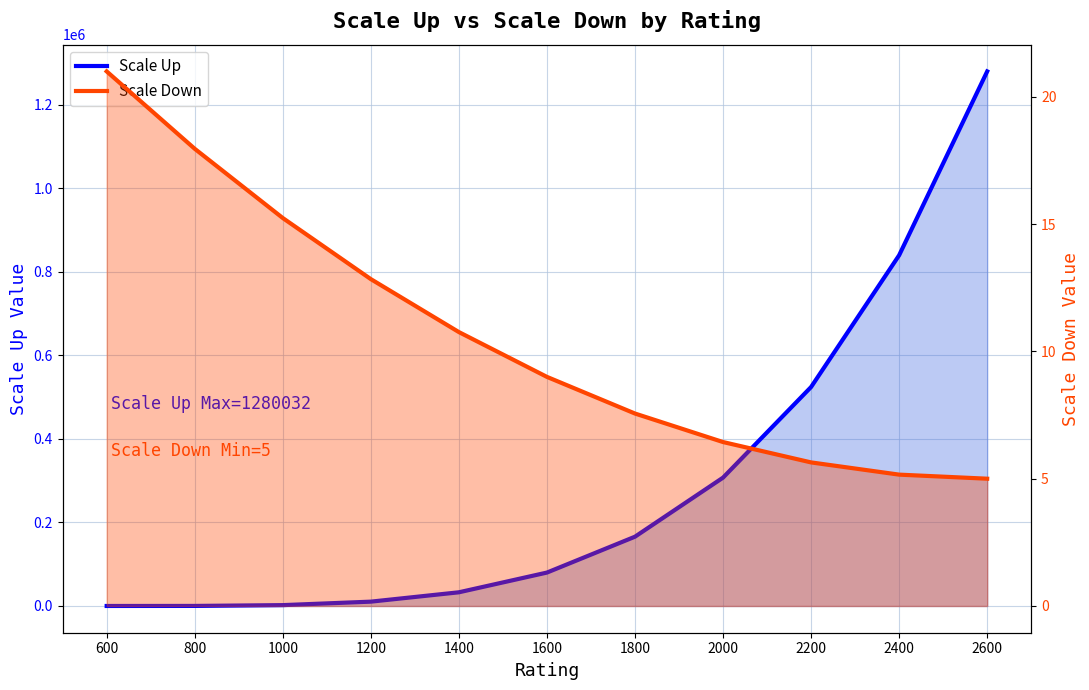

What is the highest value of the Scale Down line series?

21.0